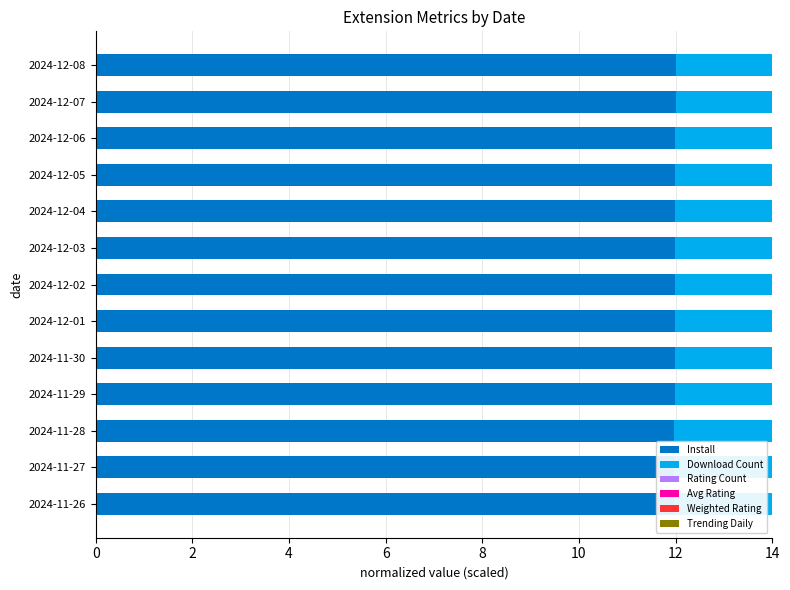

How many data points in Avg Rating are less than 12?

1